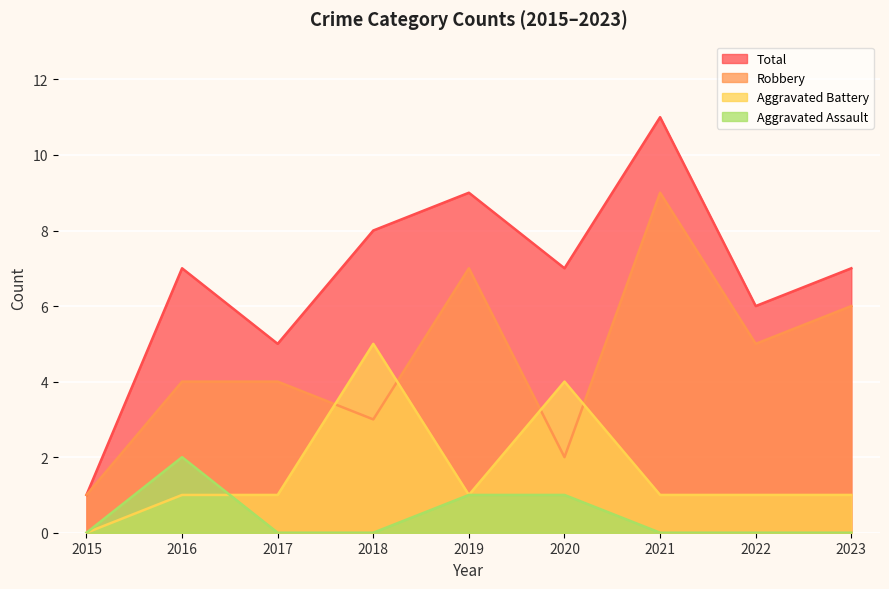

What is the lowest value of the Total series?

1